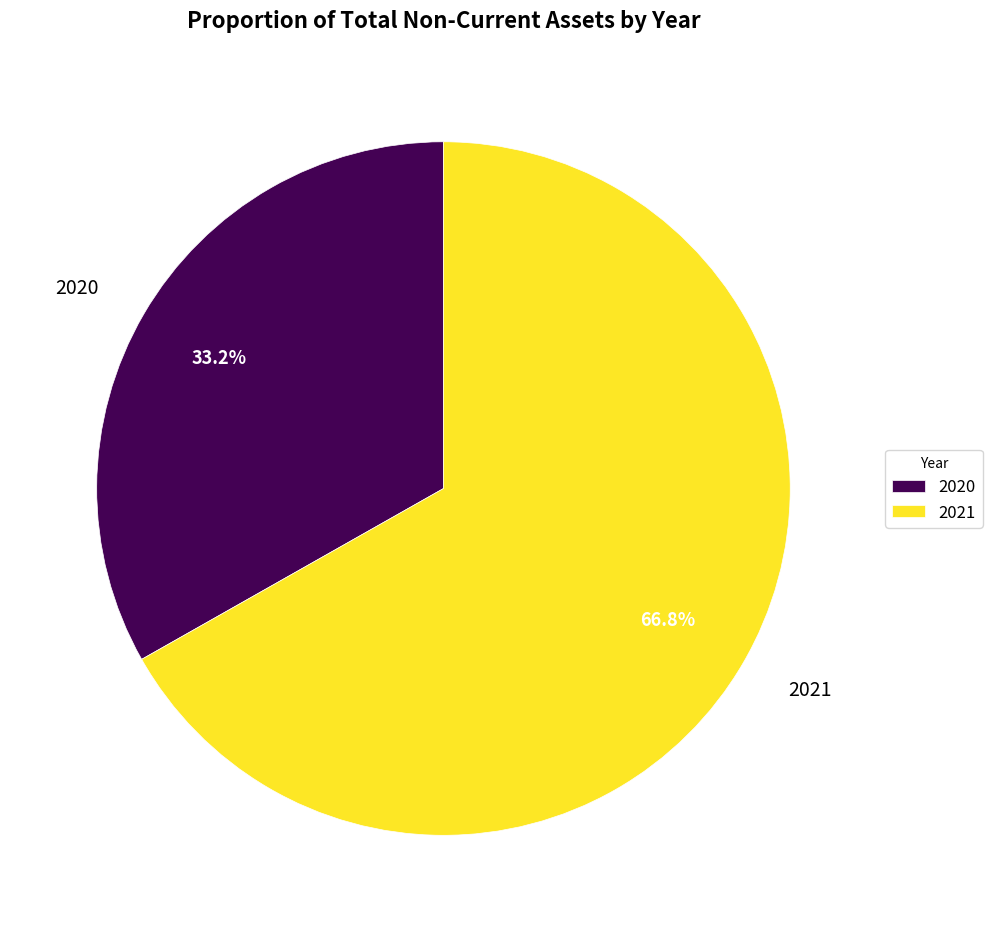

Which category has the smallest portion of the pie?

2020